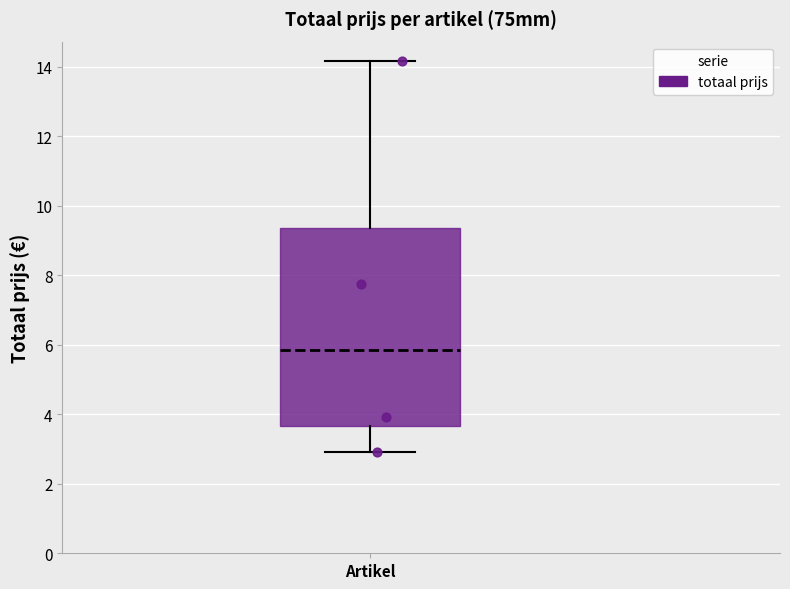

Where does the median line of the box for Artikel sit on the y-axis? The values are not printed on the chart, so give them approximately, as read against the axis.

5.8